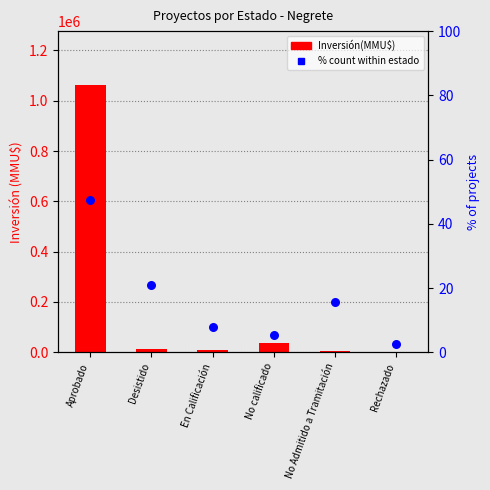

Which series has the widest spread of Y values?

Inversión(MMU$)